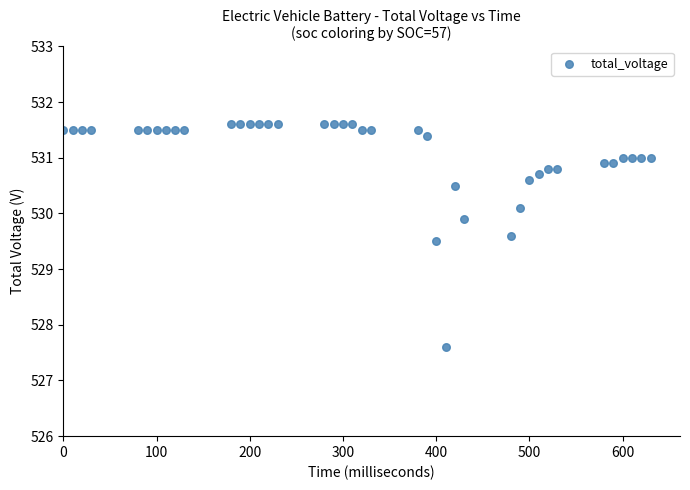

What is the range of Y values (max minus min)?

4.0